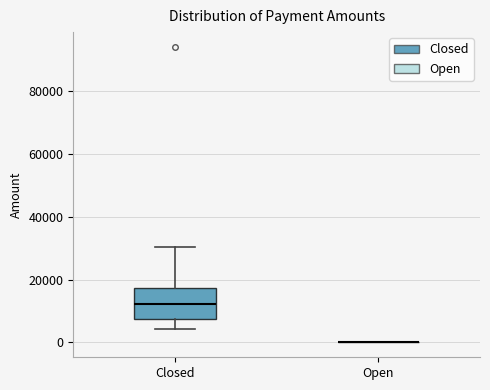

Reading left to right, transcribe this box plot: for each box, give where its median line is, the range the box spans, and where its two whiskers end, as read against the y-axis. The values are not printed on the chart, so give them approximately, as read against the axis.

Closed: median 12000, box 8000 to 18000, whiskers 4000 to 30000
Open: box collapsed to a line at 0, whiskers 0 to 0